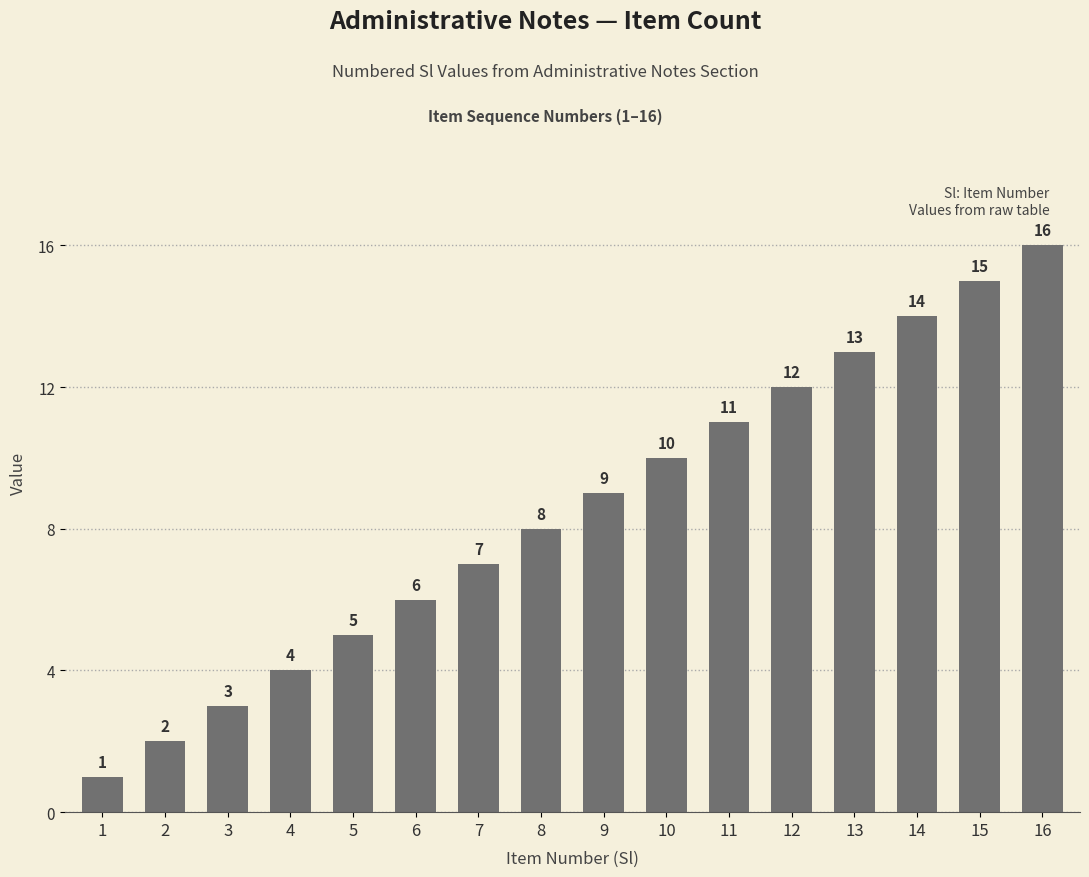

Between 16 and 1, which is larger?

16